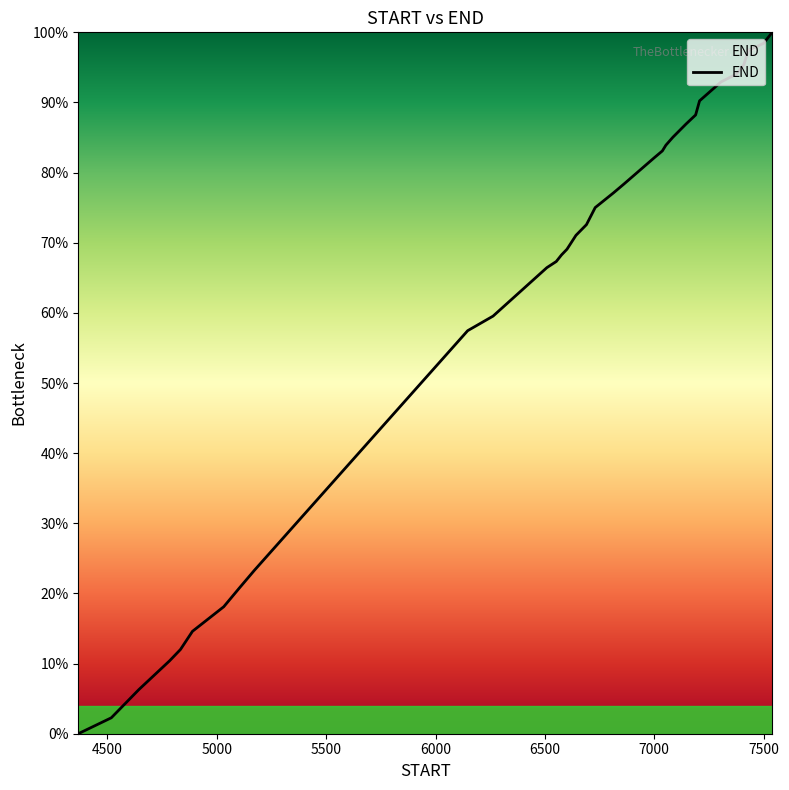

What is the maximum value shown in the chart?

100.0